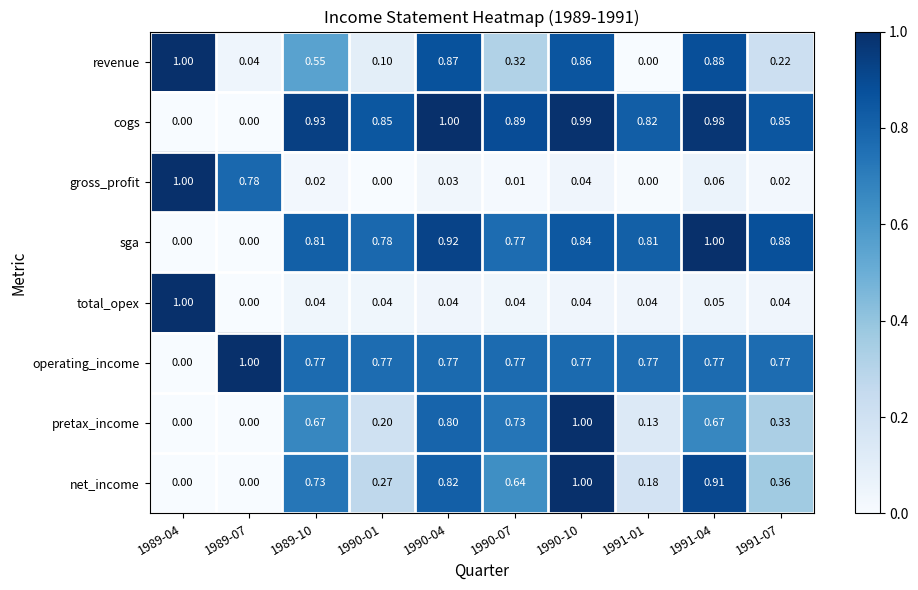

Is the value of total_opex at 1991-07 greater than the value of cogs at 1990-04?

No